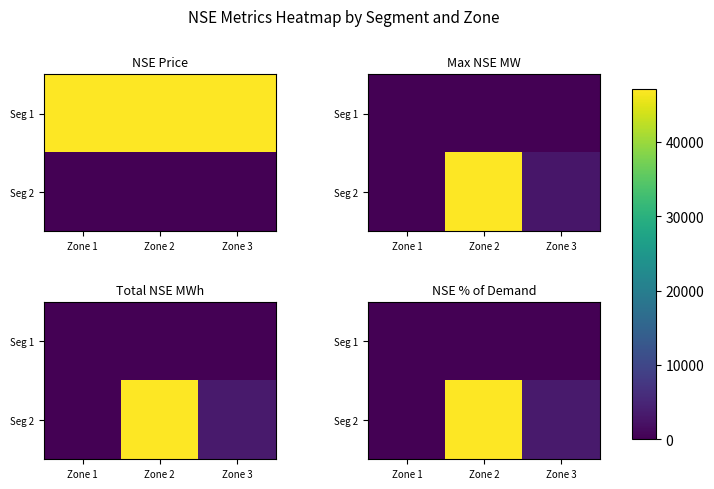

True or false: Seg 2 has a value of 0.0 at Zone 1.

True